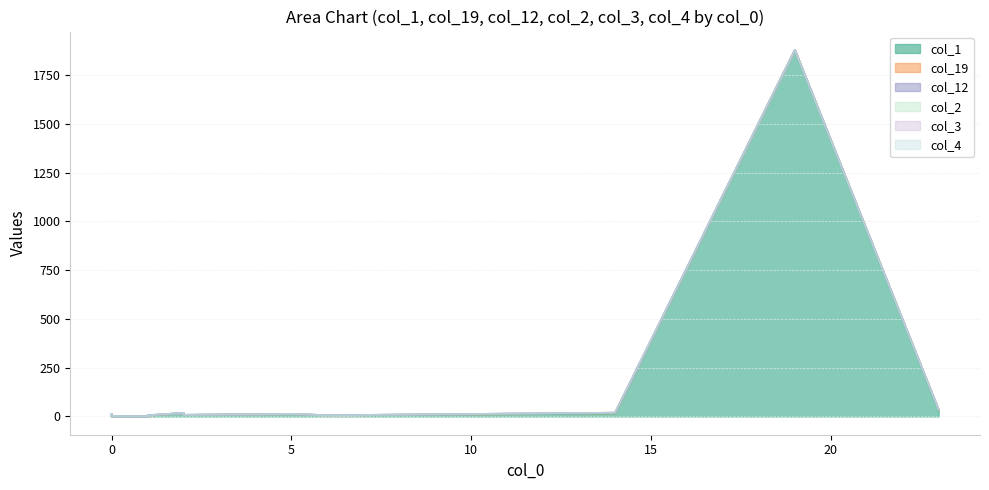

Which has a higher value, 13 or 1?

1